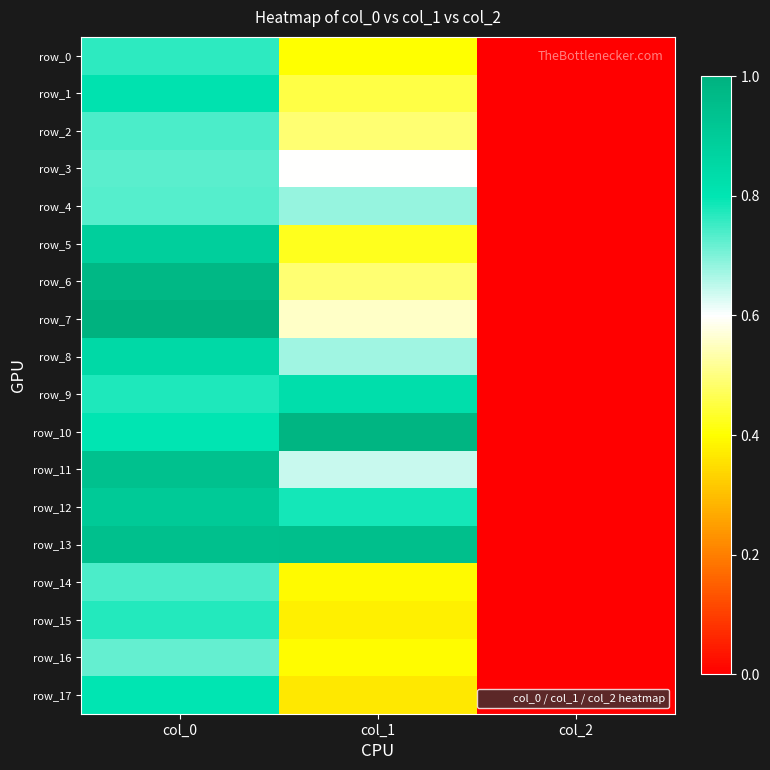

Reading left to right, extract all data points from this chart.

row_0: col_0=0.8	col_1=0.4	col_2=0.0
row_1: col_0=0.8	col_1=0.5	col_2=0.0
row_2: col_0=0.7	col_1=0.5	col_2=0.0
row_3: col_0=0.7	col_1=0.6	col_2=0.0
row_4: col_0=0.7	col_1=0.7	col_2=0.0
row_5: col_0=0.9	col_1=0.4	col_2=0.0
row_6: col_0=1.0	col_1=0.5	col_2=0.0
row_7: col_0=1.0	col_1=0.6	col_2=0.0
row_8: col_0=0.8	col_1=0.7	col_2=0.0
row_9: col_0=0.8	col_1=0.8	col_2=0.0
row_10: col_0=0.8	col_1=1.0	col_2=0.0
row_11: col_0=0.9	col_1=0.6	col_2=0.0
row_12: col_0=0.9	col_1=0.8	col_2=0.0
row_13: col_0=0.9	col_1=0.9	col_2=0.0
row_14: col_0=0.7	col_1=0.4	col_2=0.0
row_15: col_0=0.8	col_1=0.4	col_2=0.0
row_16: col_0=0.7	col_1=0.4	col_2=0.0
row_17: col_0=0.8	col_1=0.4	col_2=0.0